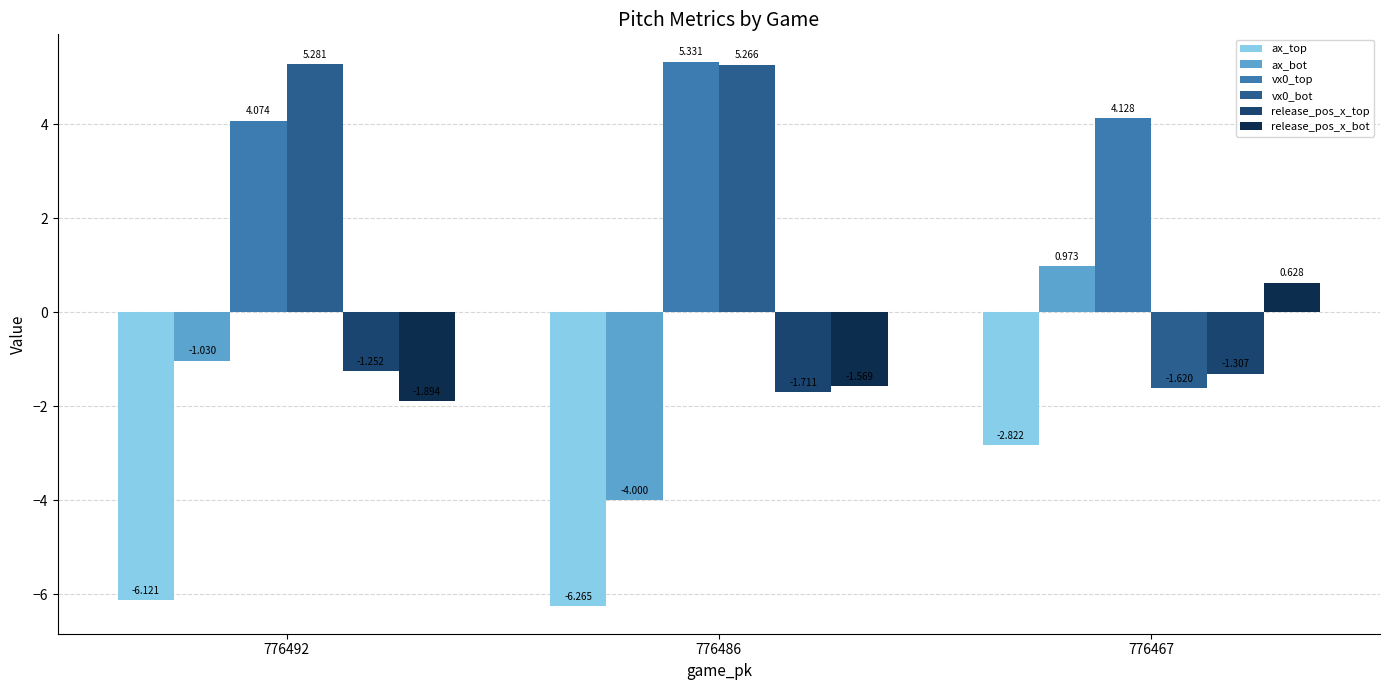

Where is vx0_top nearest to the value 4?

776492